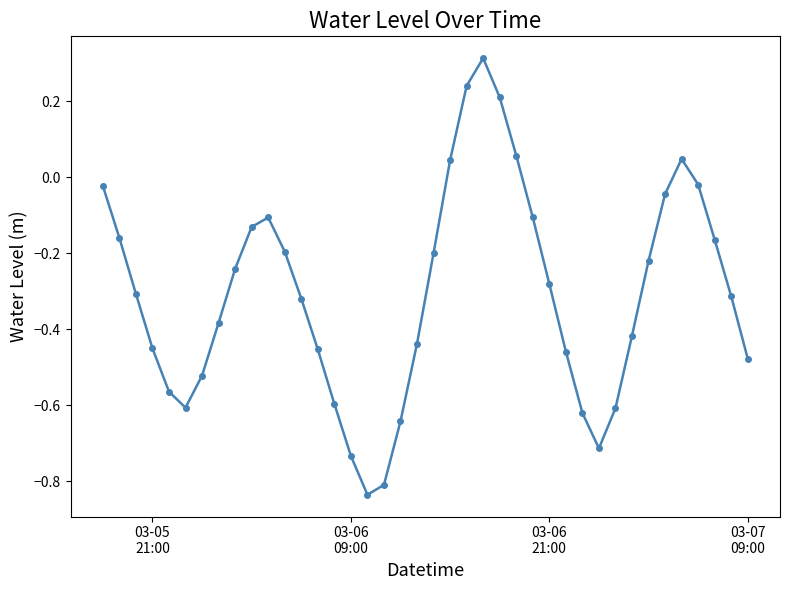

True or false: the data has more than 1 interior local peaks.

True